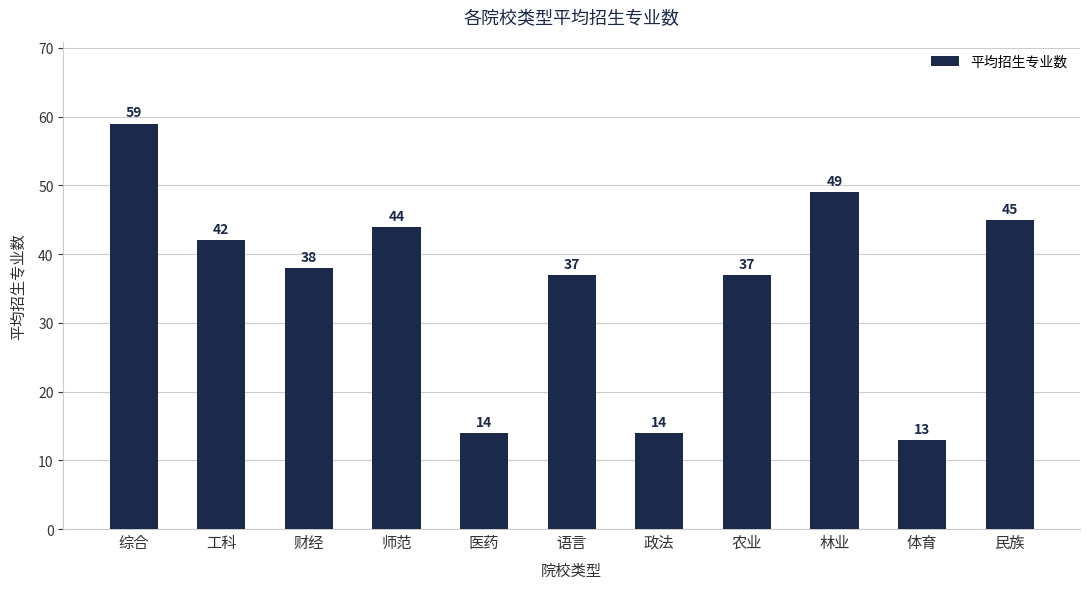

How many values are below 38?

5